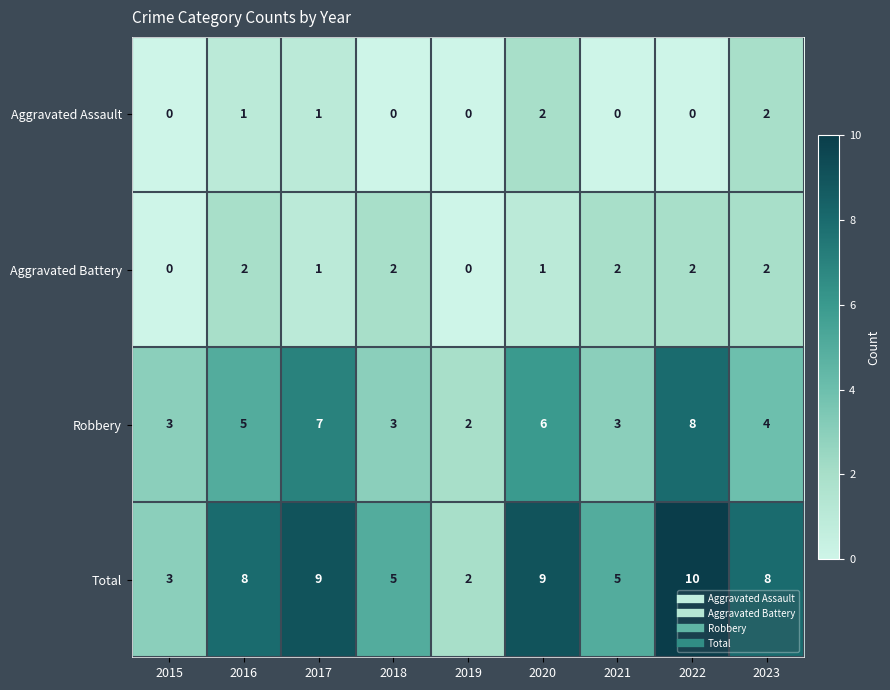

What is the sum of the Robbery values at 2018 and 2020?

9